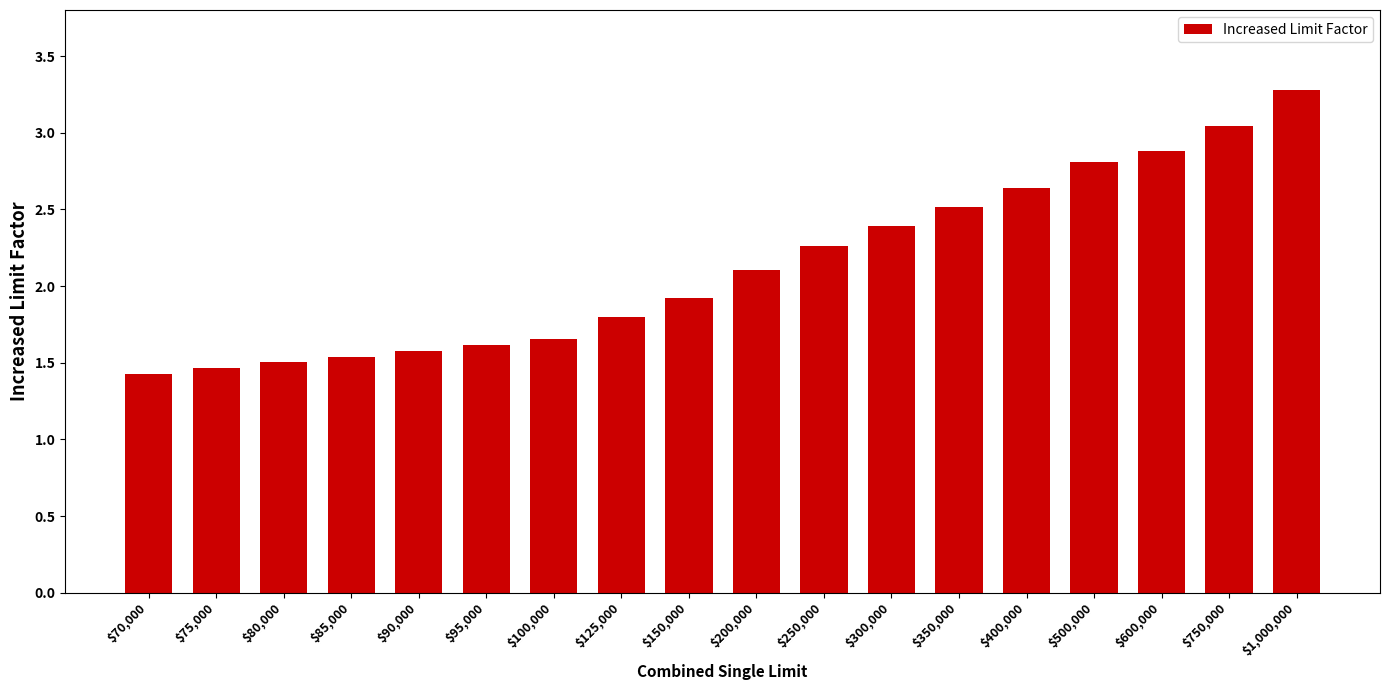

True or false: the data shows 1.3 at $1,000,000.

False